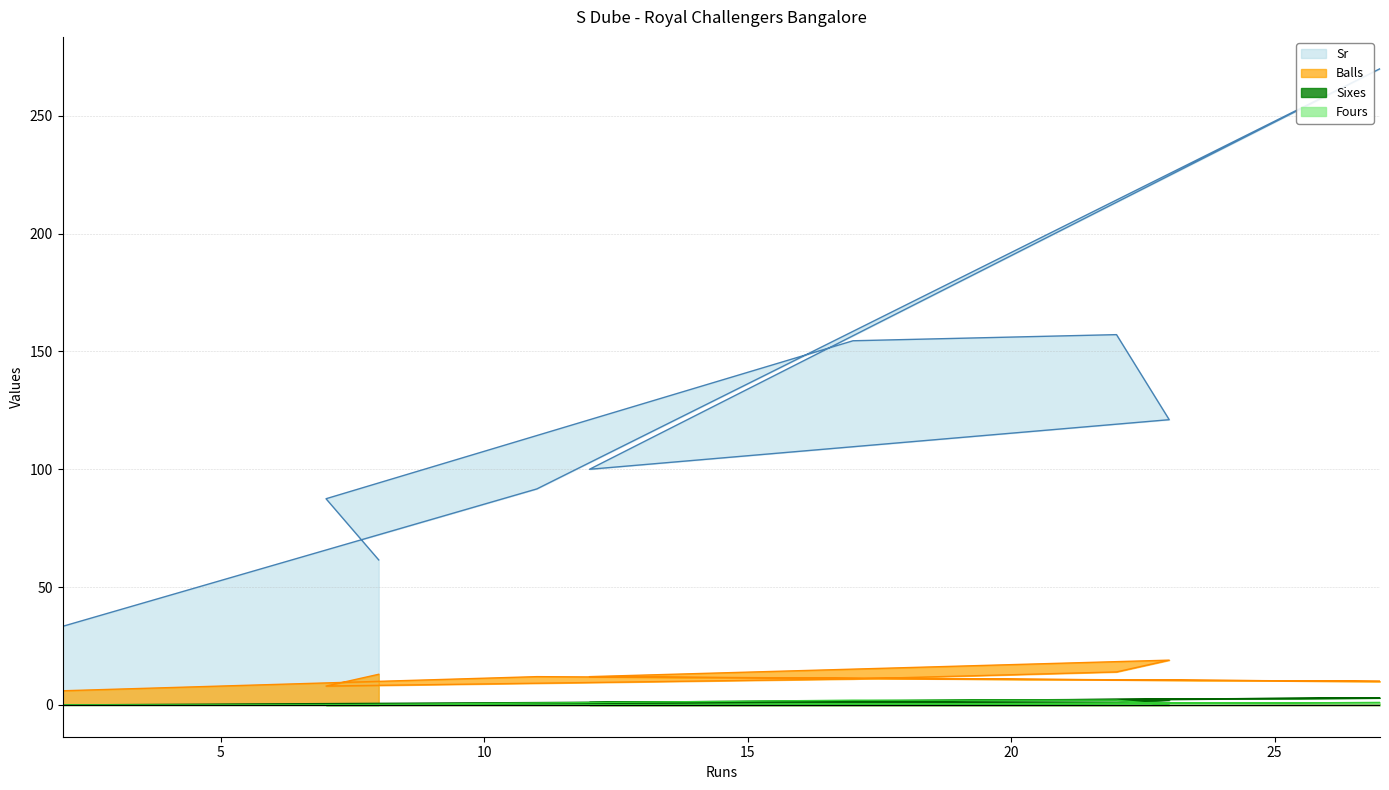

What is the difference between the Balls values at 23 and 8?

6.0